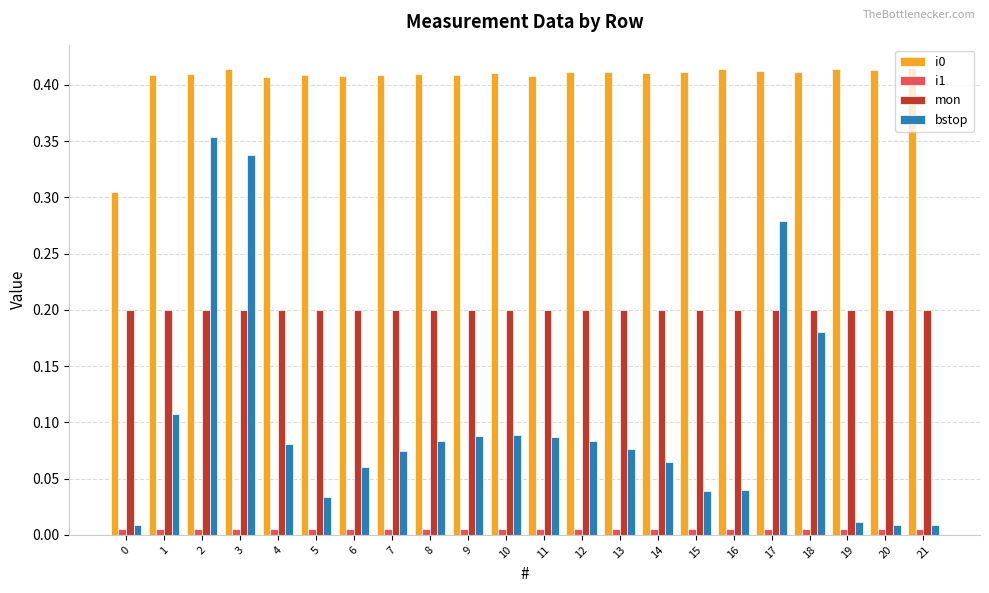

What is the sum of all bstop values?

2.2